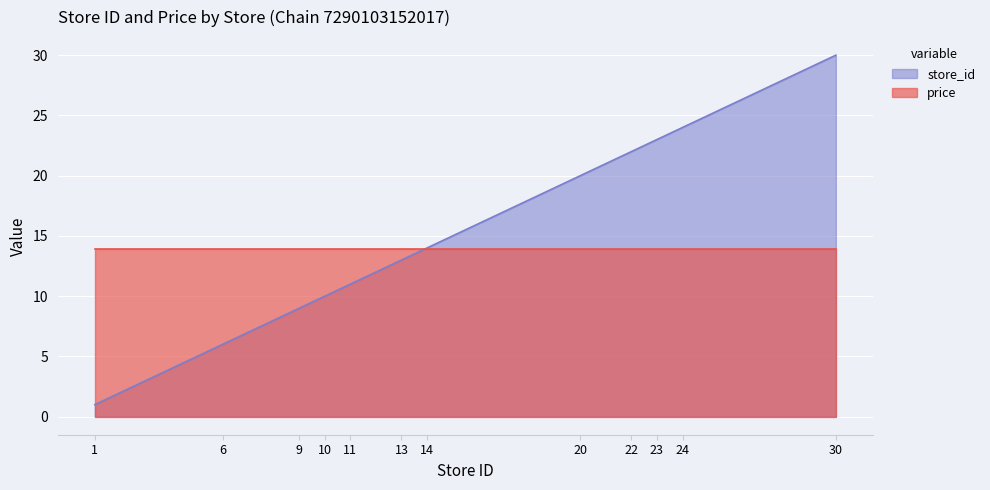

What is the maximum value shown in the chart?

30.0